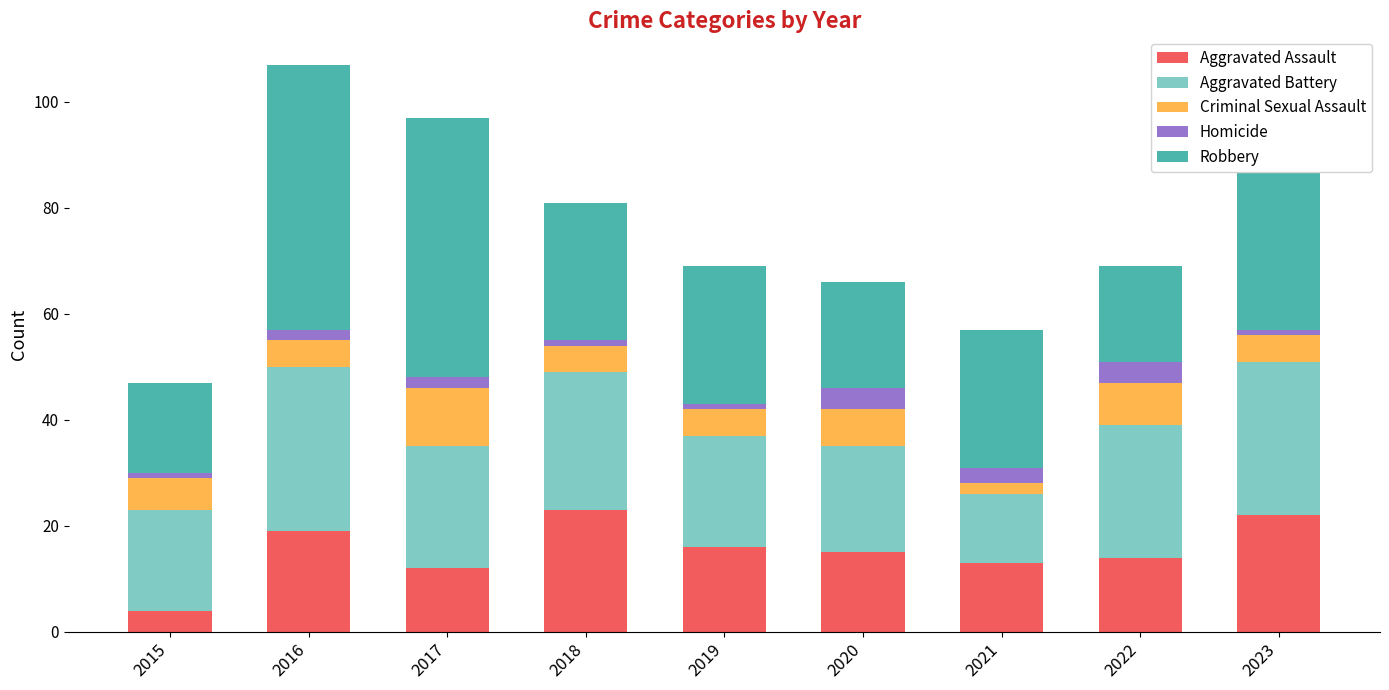

What is the total value across all series at 2017?

97